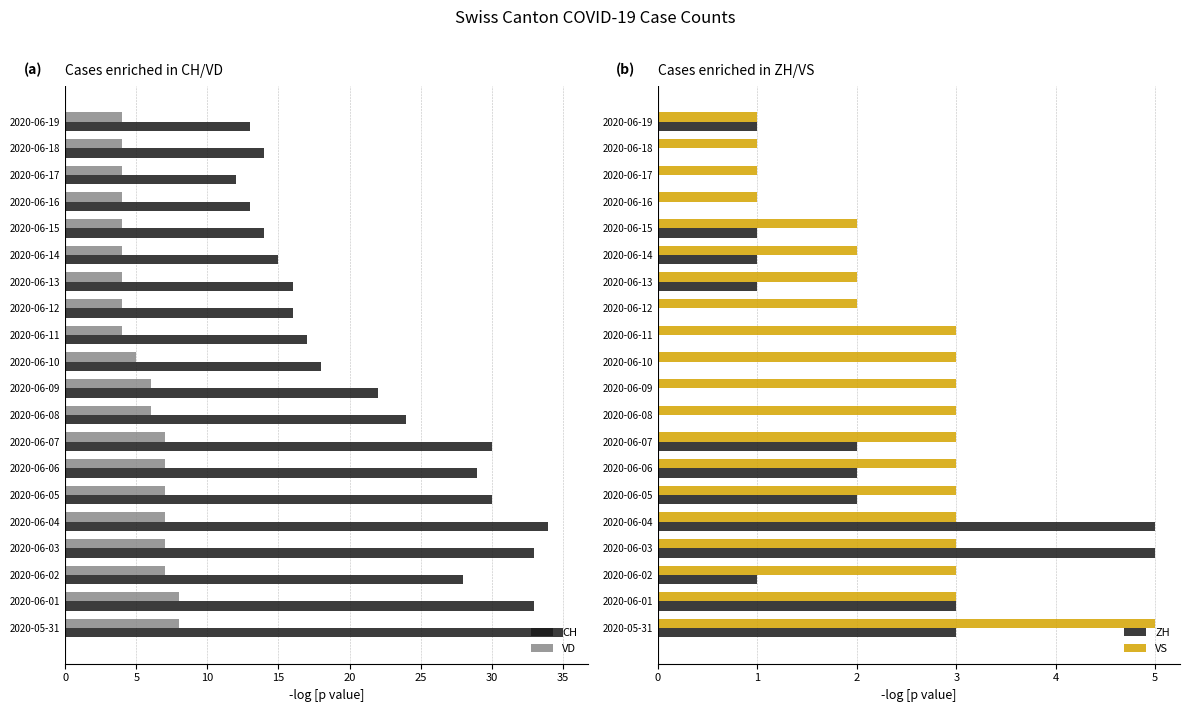

What is the difference between the highest and lowest values at 15?

30